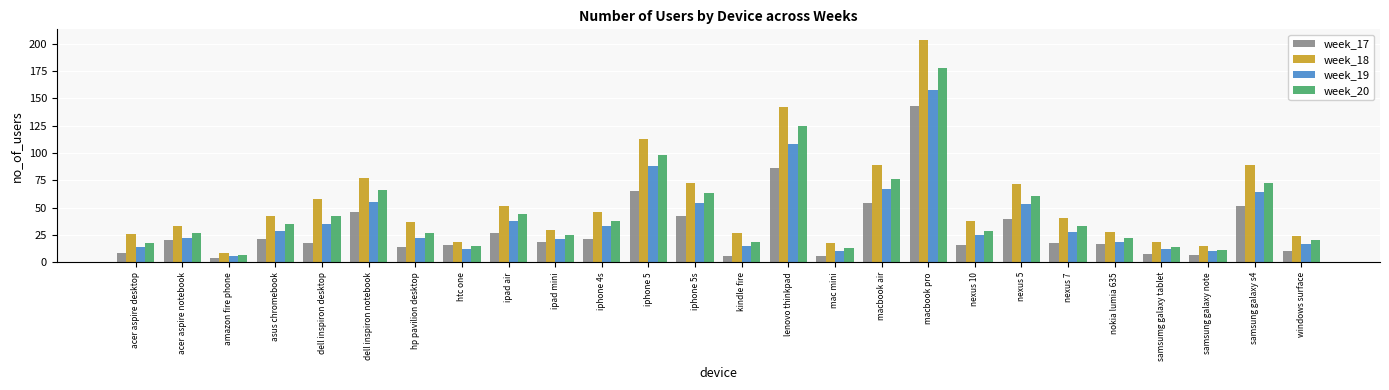

What is the maximum value for week_18?

203